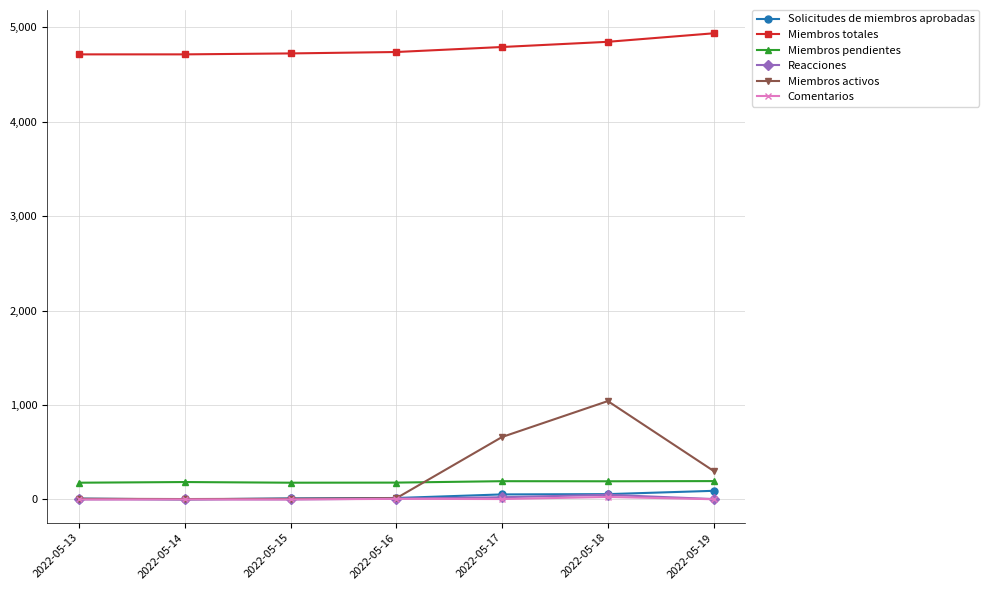

The value of Miembros pendientes at 2022-05-14 is 184. True or false?

True